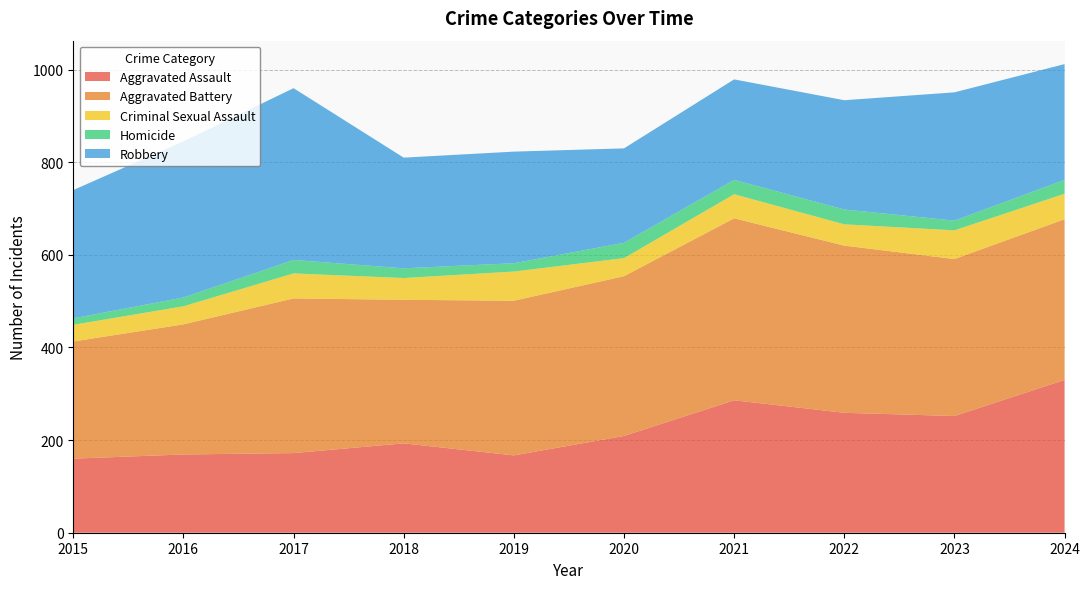

Reading right to left, transcribe all the data shown in this chart.

Aggravated Assault: 330	252	259	286	209	167	193	172	169	160
Aggravated Battery: 347	339	361	393	345	334	310	334	281	253
Criminal Sexual Assault: 55	62	46	52	39	63	47	54	39	36
Homicide: 30	21	32	31	33	18	21	29	19	14
Robbery: 250	277	236	217	204	241	239	371	337	277